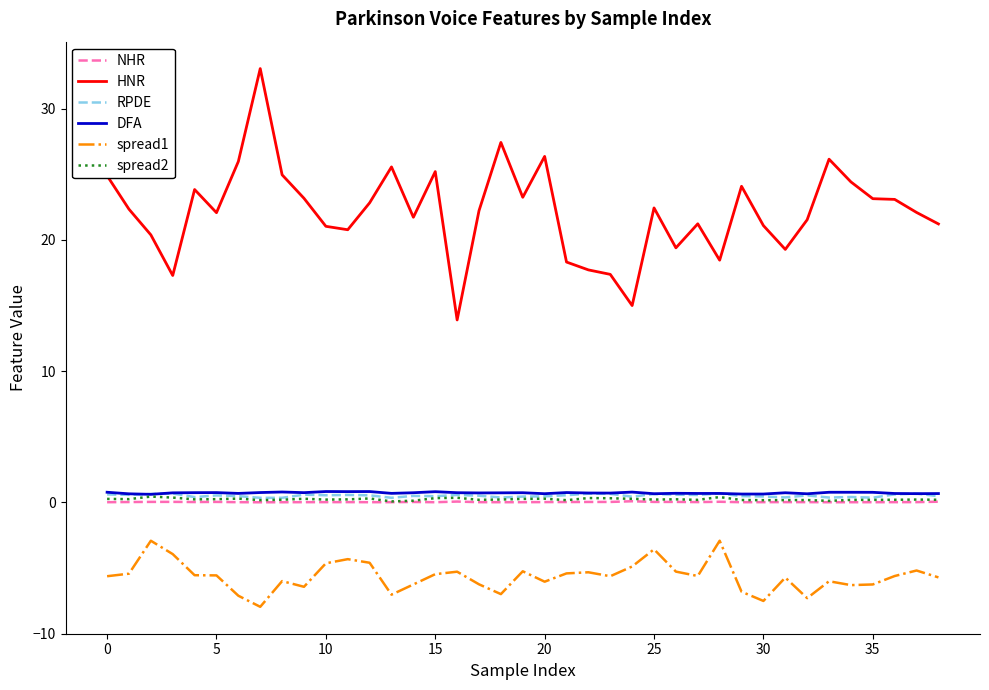

Which series has the largest range (max minus min)?

HNR